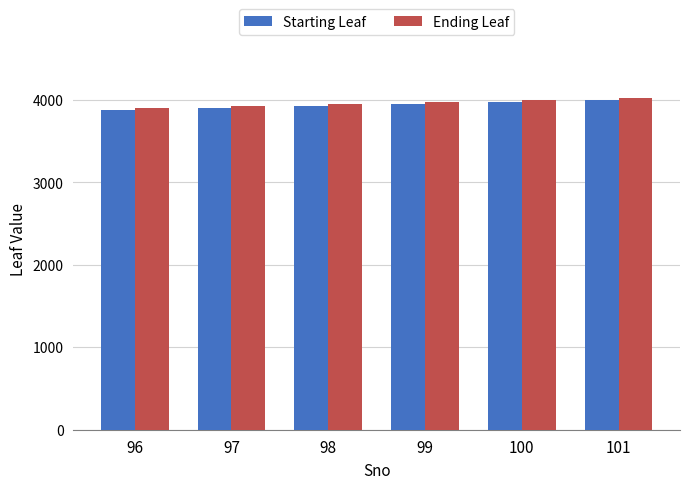

What is the spread (max minus min) of values at 101?

24